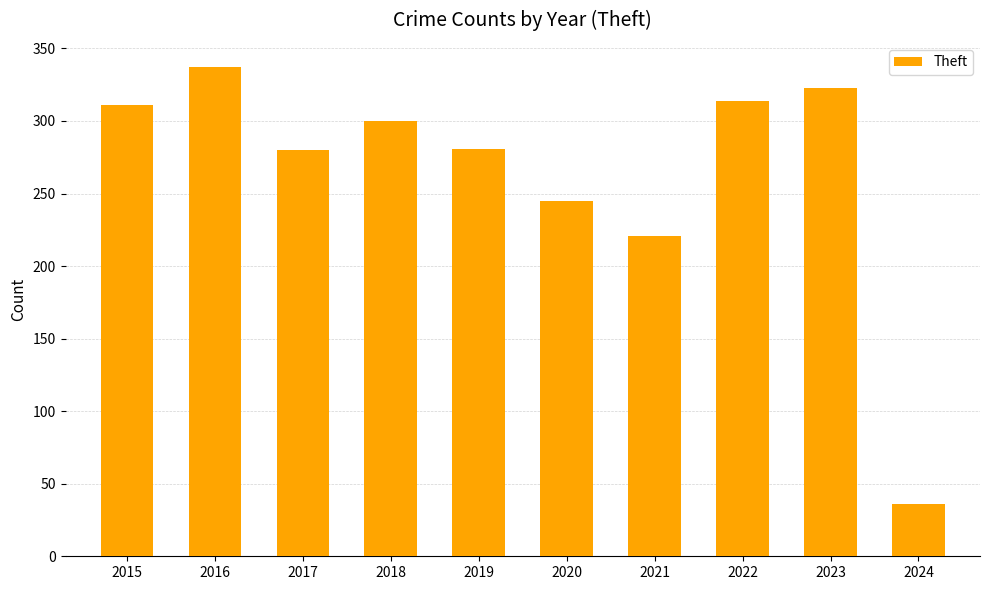

True or false: the data shows 23 at 2024.

False